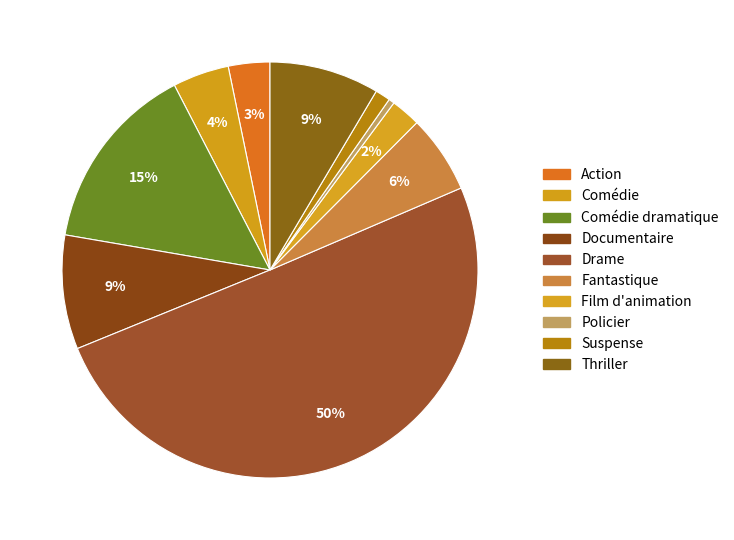

How many slices are in this pie chart?

10